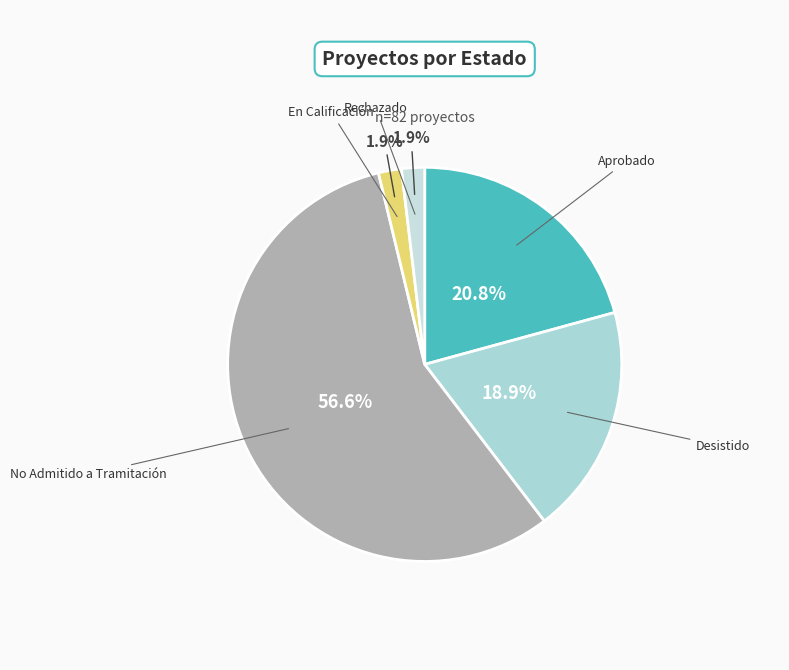

Rank the categories by value from highest to lowest.

No Admitido a Tramitación, Aprobado, Desistido, En Calificación, Rechazado